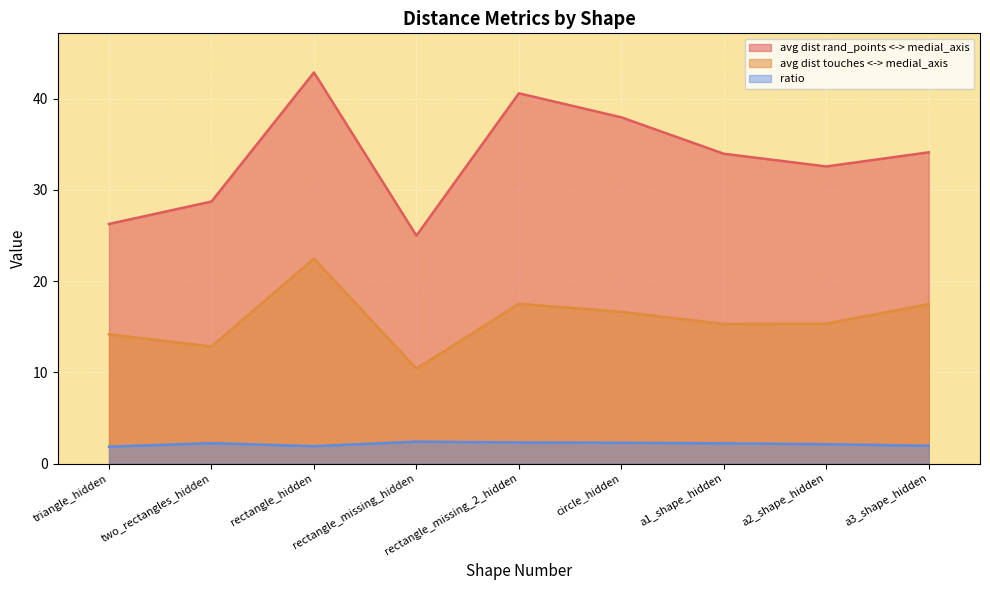

What is the label of the 9th point from the right?

triangle_hidden